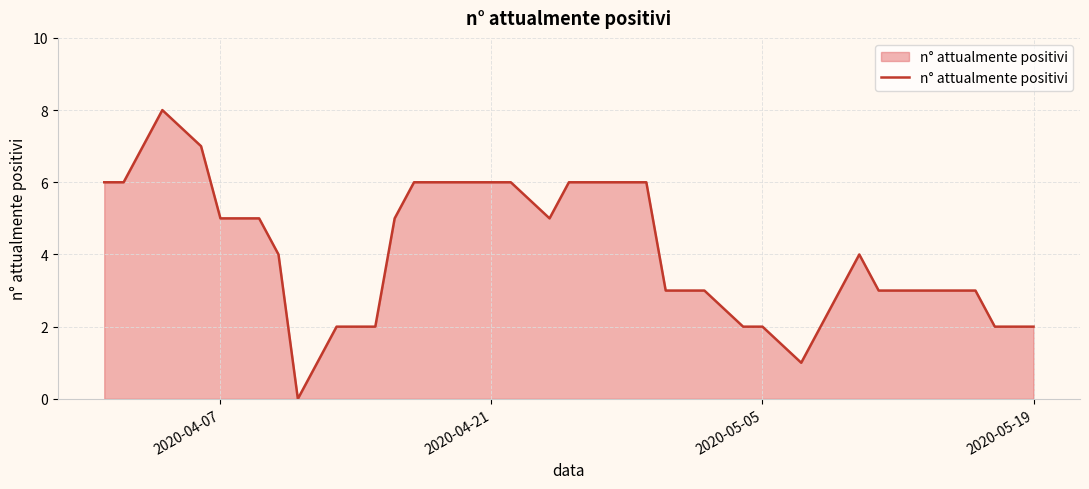

What is the greatest value displayed?

8